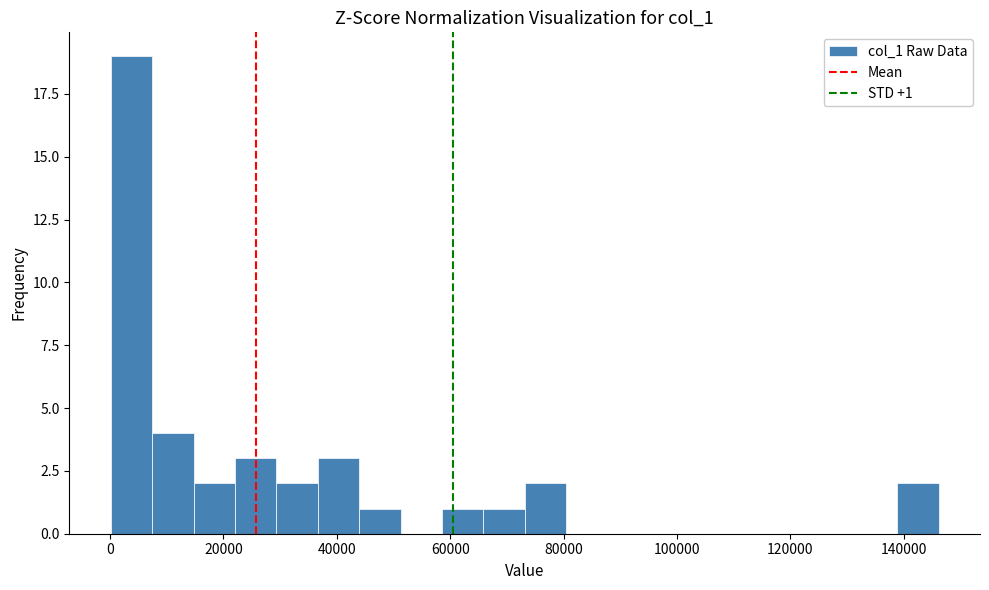

Read against the x-axis, roughly where is the centre of the tallest bar?

4000